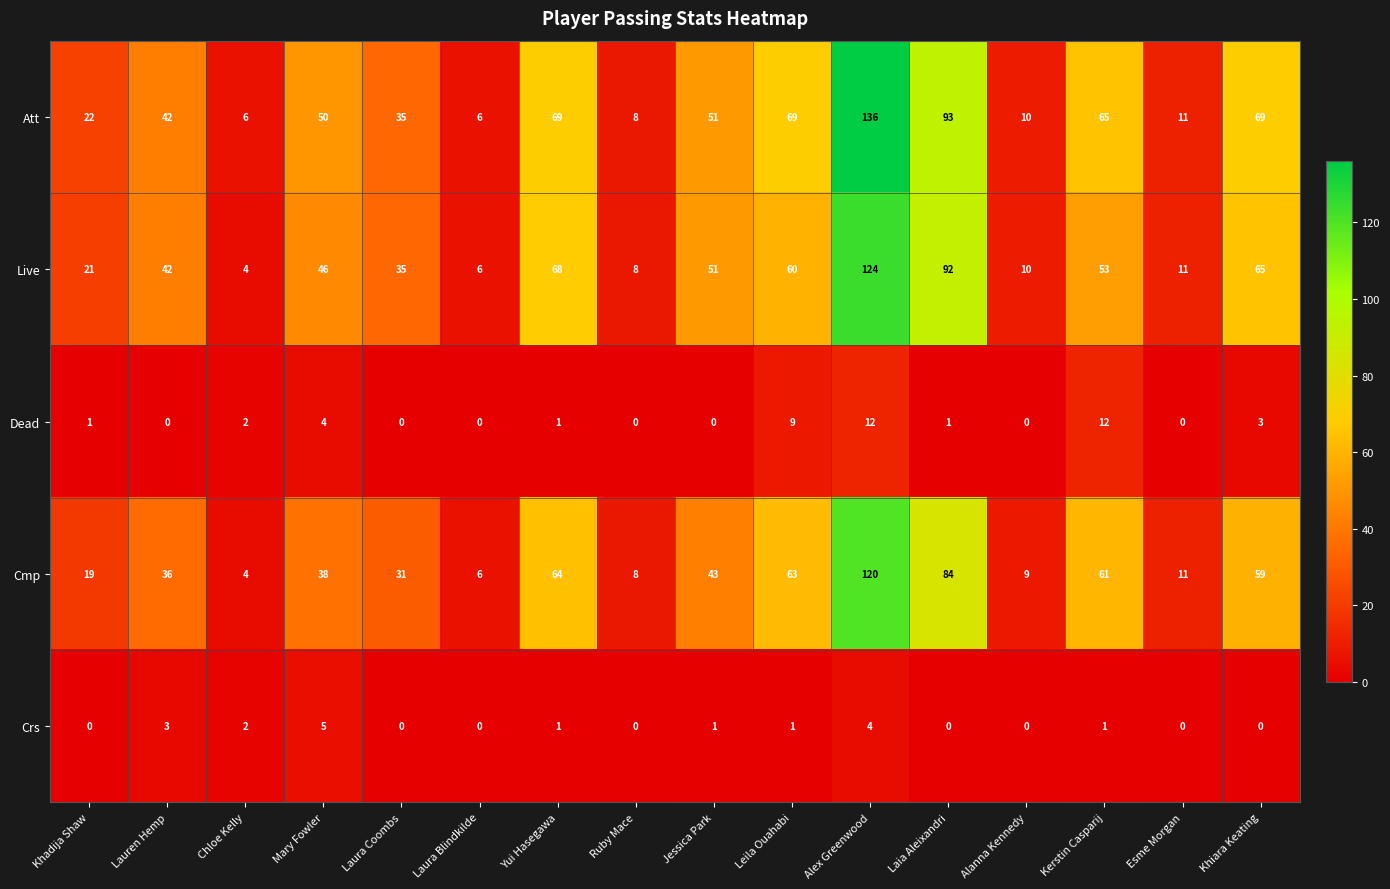

What value does the Cmp series have at Mary Fowler, to the nearest 50?

50